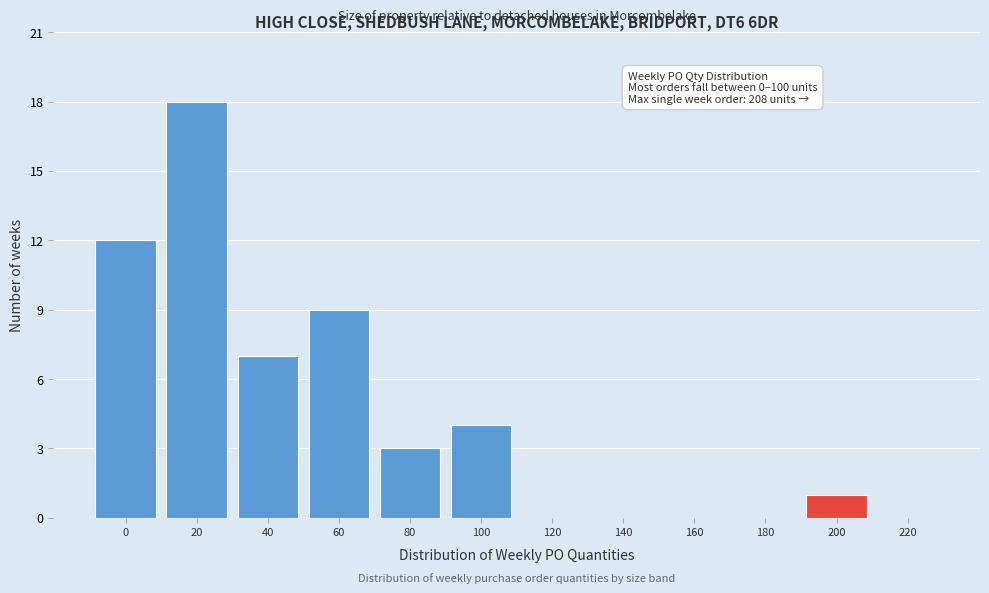

Reading left to right, extract all data points from this chart.

0=12	20=18	40=7	60=9	80=3	100=4	120=0	140=0	160=0	180=0	200=1	220=0